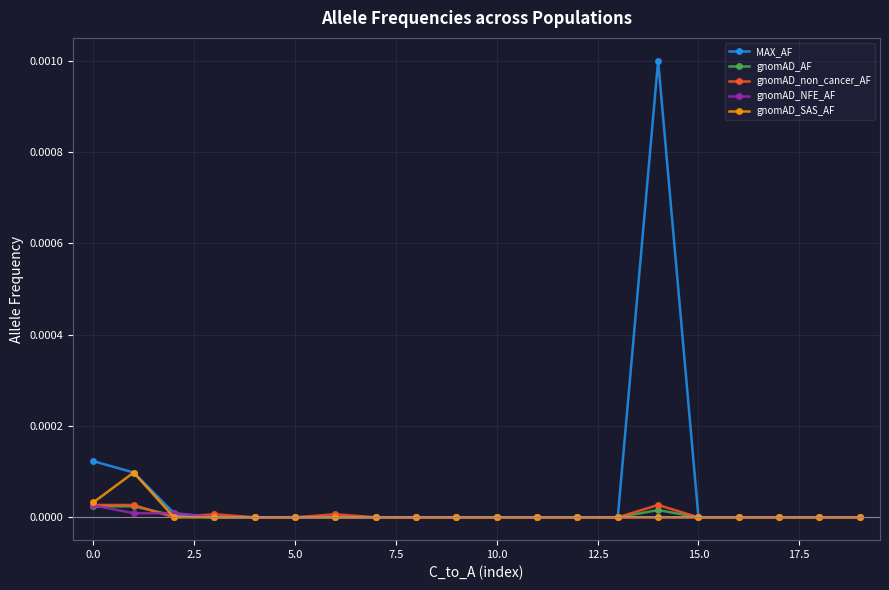

Which series has the largest total across all categories?

MAX_AF